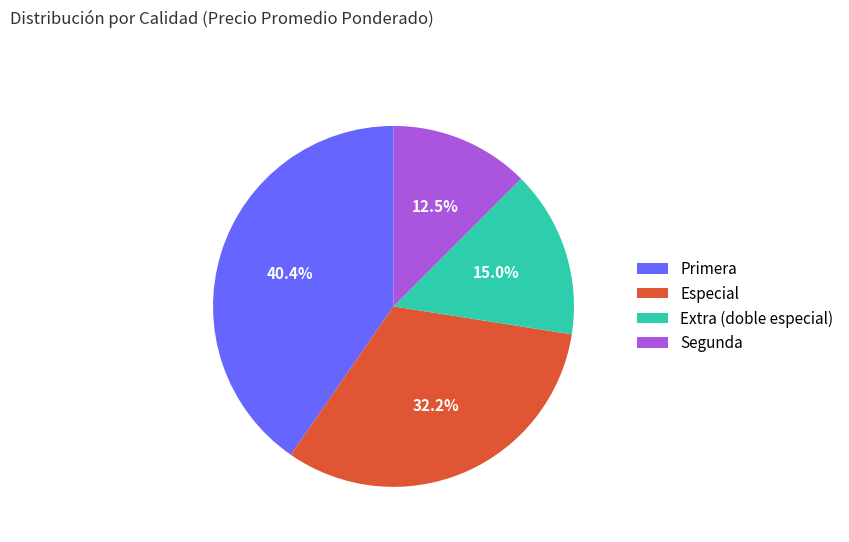

Which category has the biggest portion of the pie?

Primera